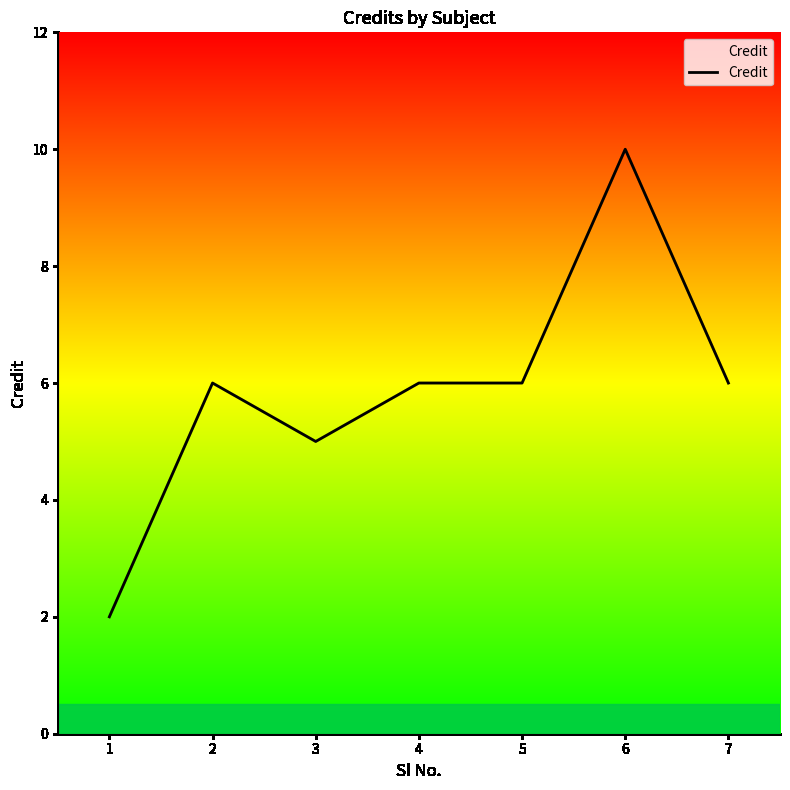

Which label corresponds to the largest value in the chart?

6